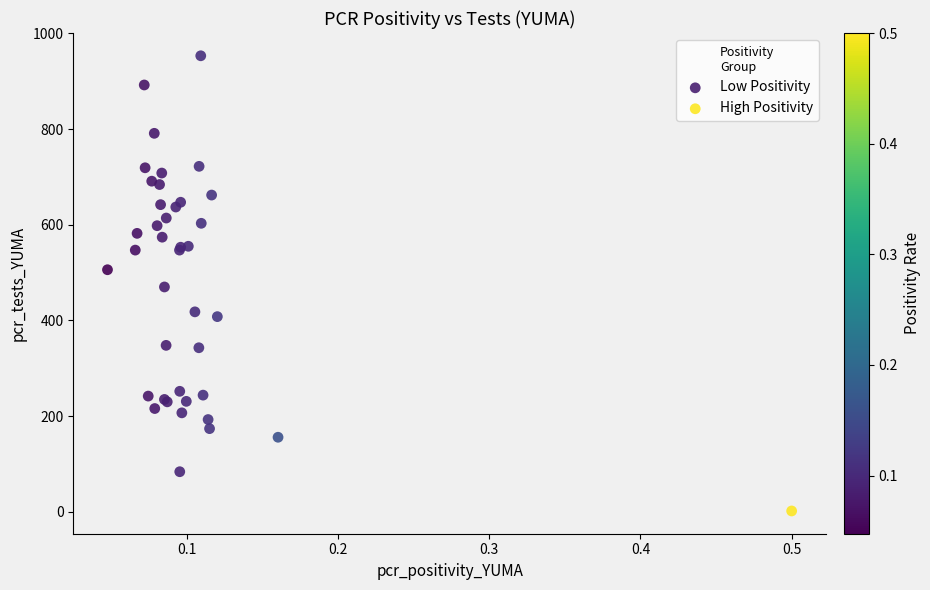

Which series contains the lowest Y value?

High Positivity